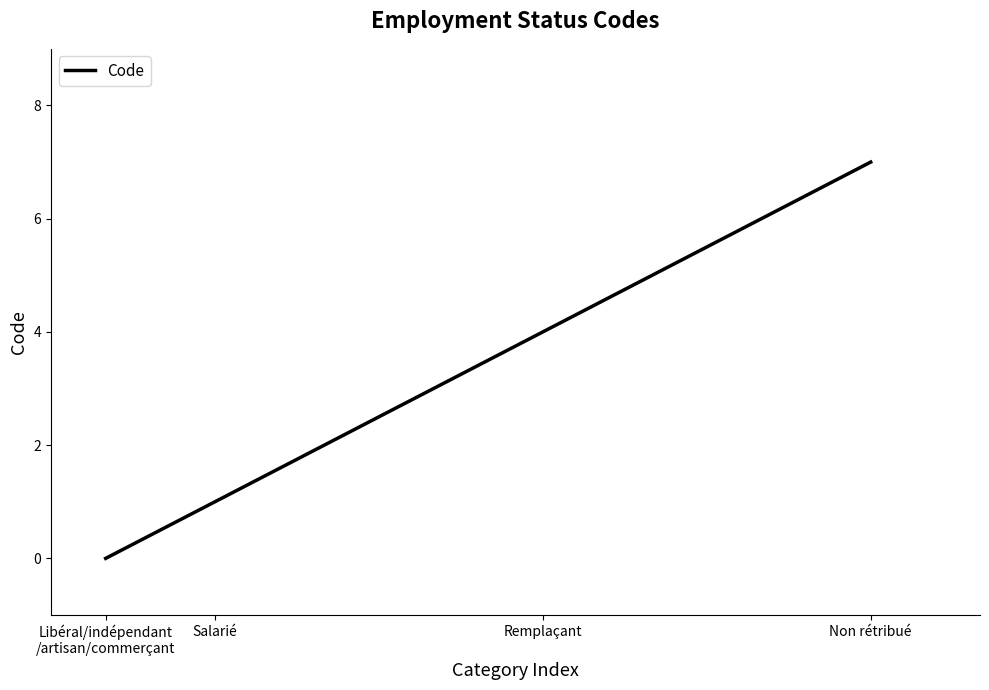

True or false: the data shows 1 at Remplaçant.

False